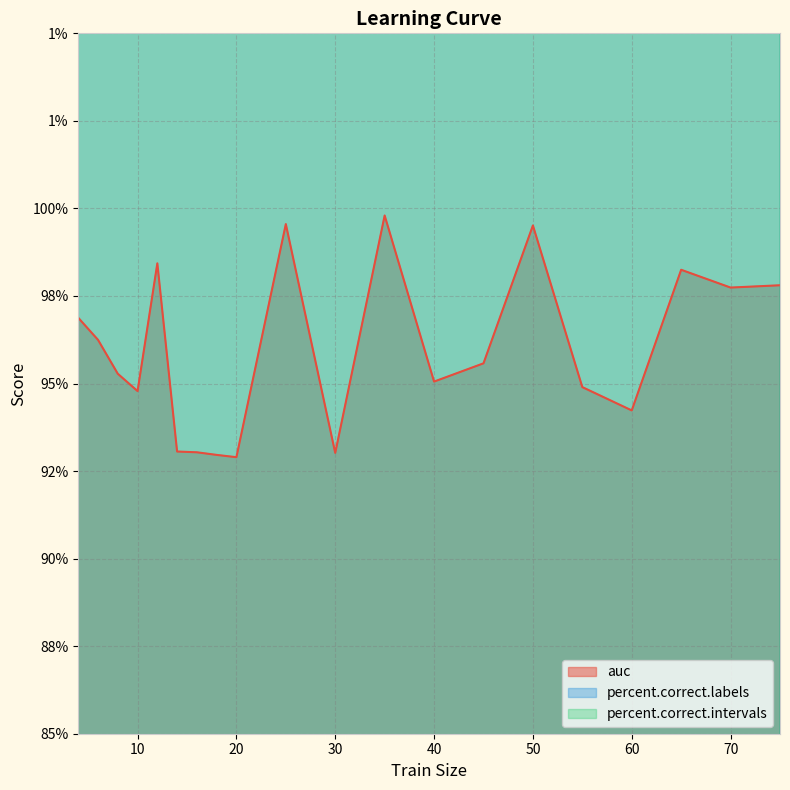

What is the minimum value for auc?

0.9